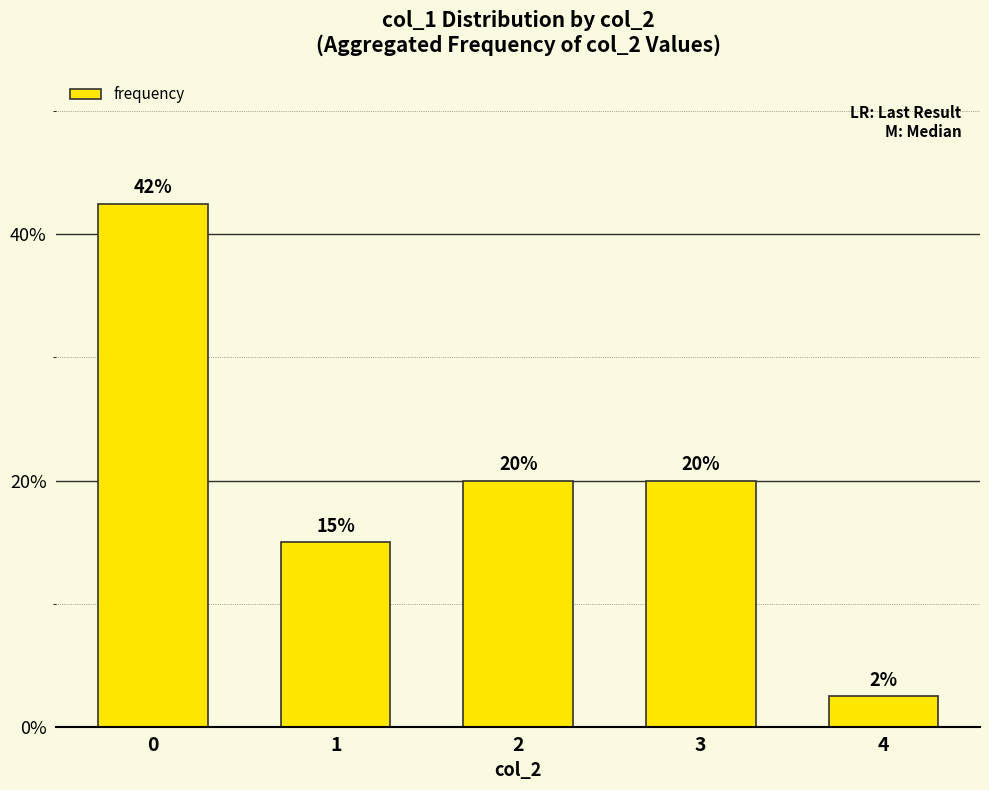

Count the number of categories in the chart.

5